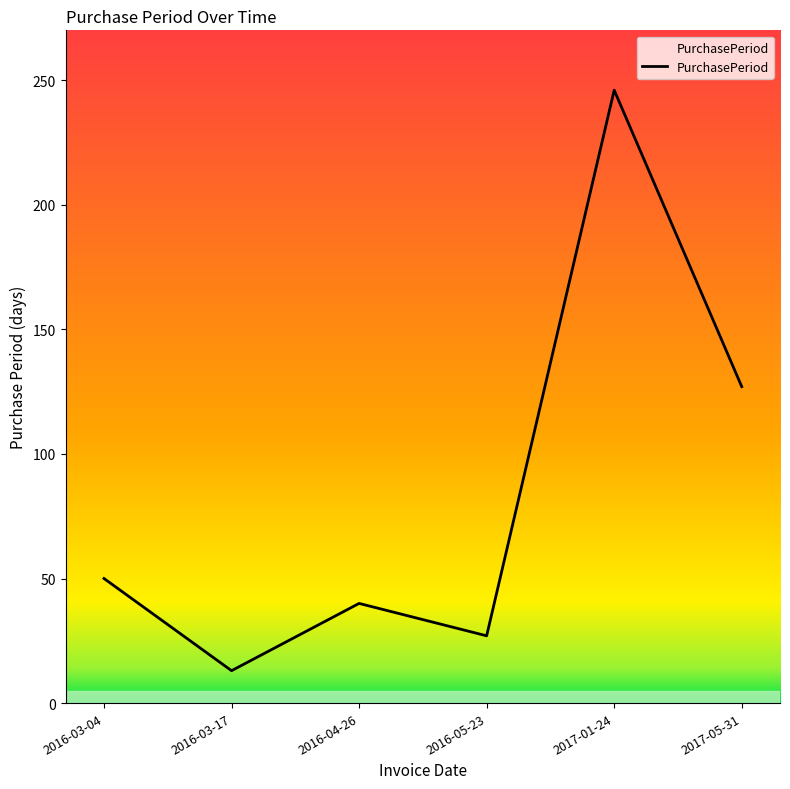

The value at 2016-03-17 is 13. True or false?

True